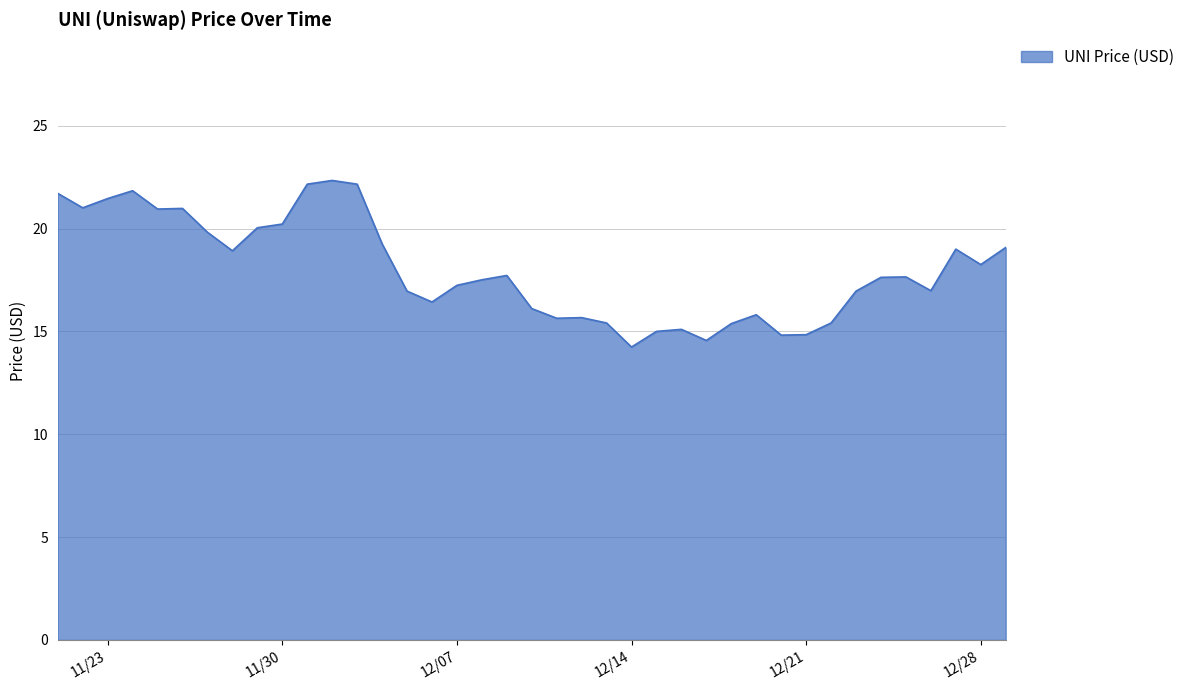

What is the difference between the maximum and minimum values?

8.1